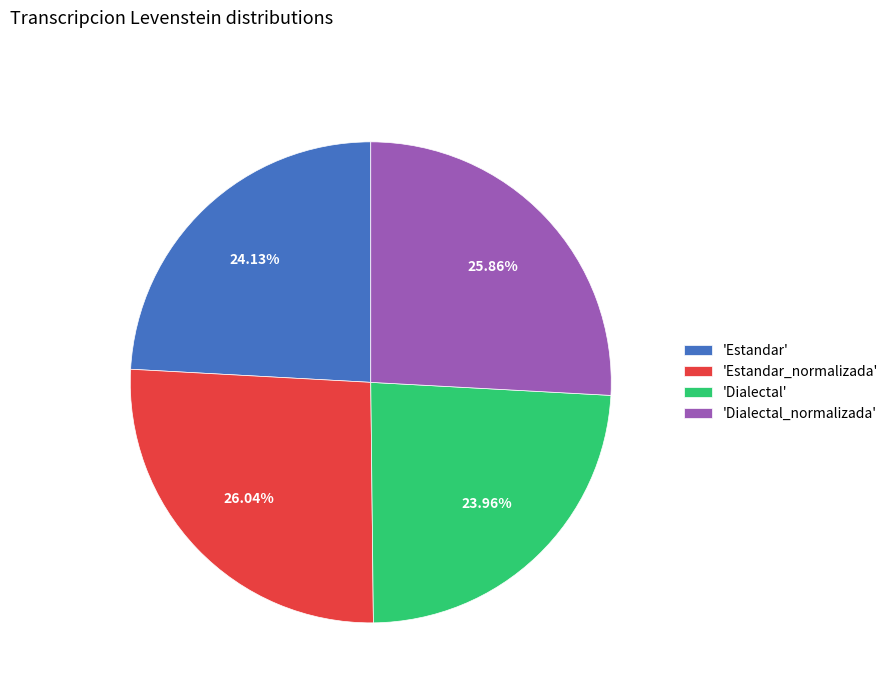

Is there a majority slice in this chart?

No